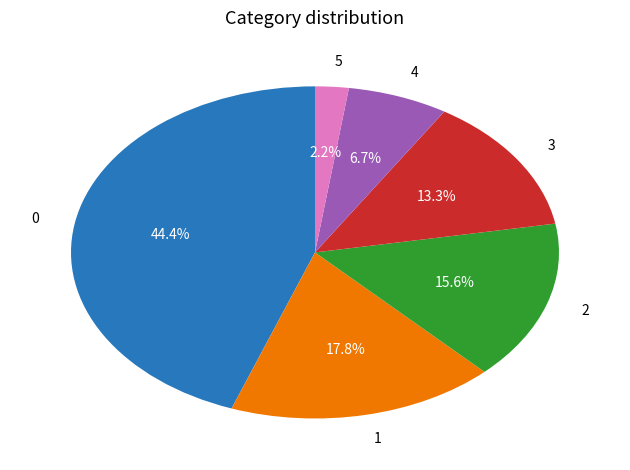

Which slice is the smallest?

5